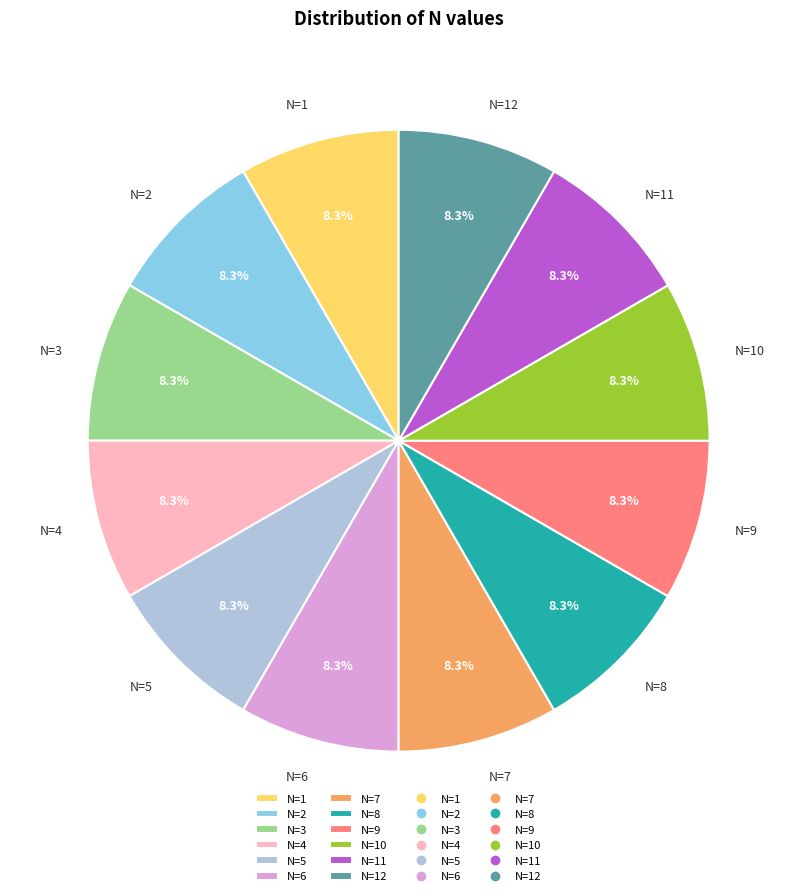

Is it true that N=6 is 8% of the pie?

True